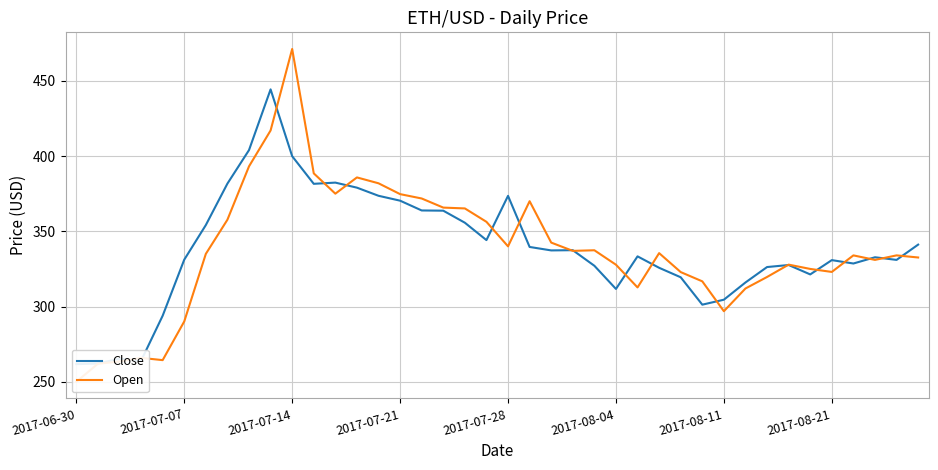

List the series in order of their peak value, lowest first.

Close, Open